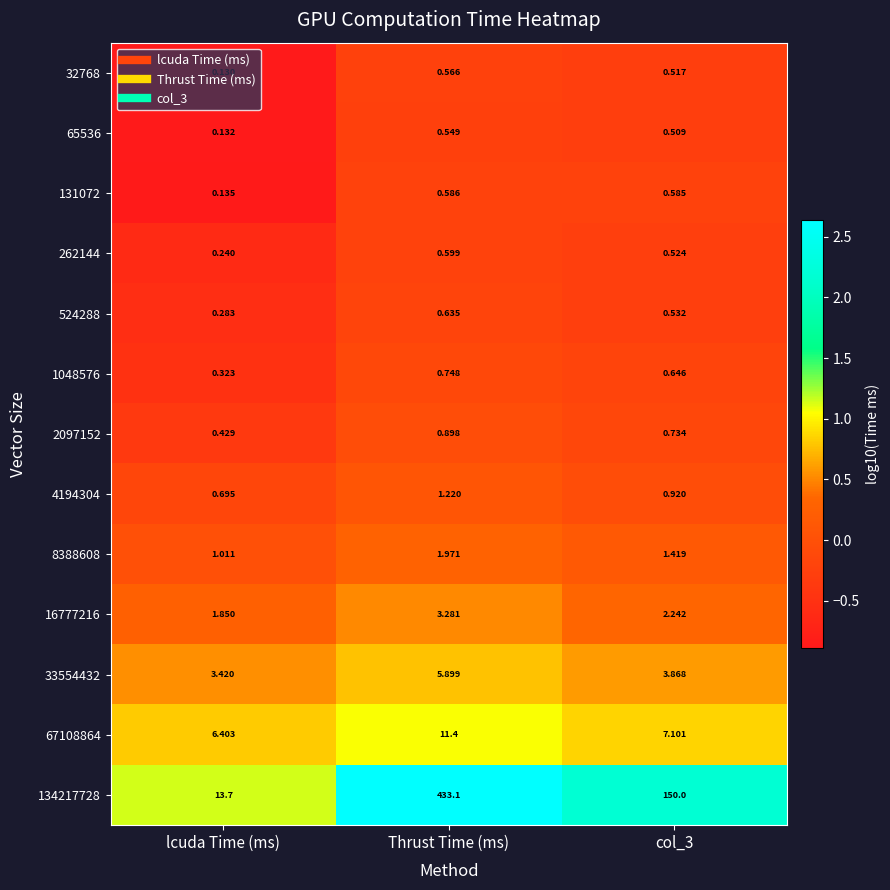

Which series changed the most between lcuda Time (ms) and col_3?

134217728